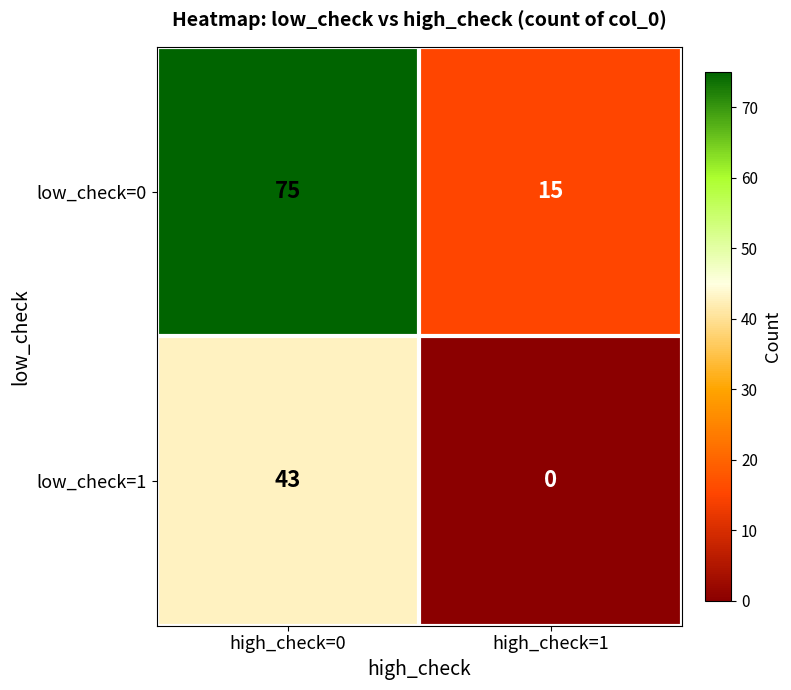

Which series has the widest spread of values?

low_check=0